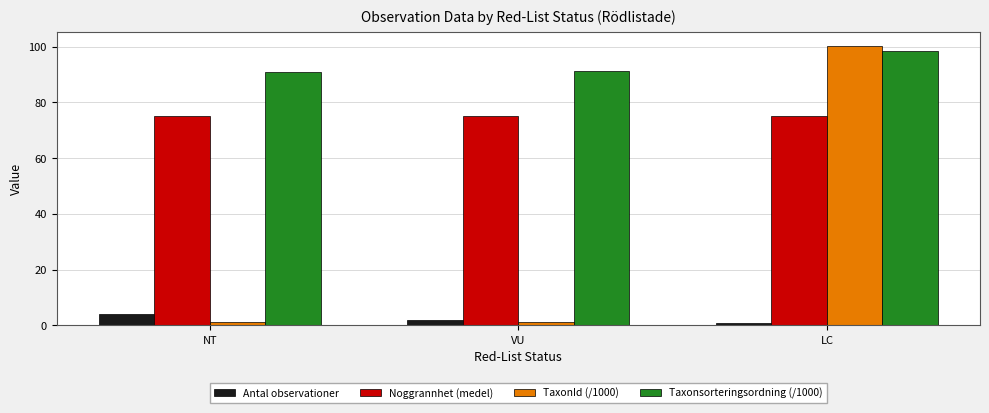

Is it true that TaxonId (/1000) equals 1.2 at VU?

True